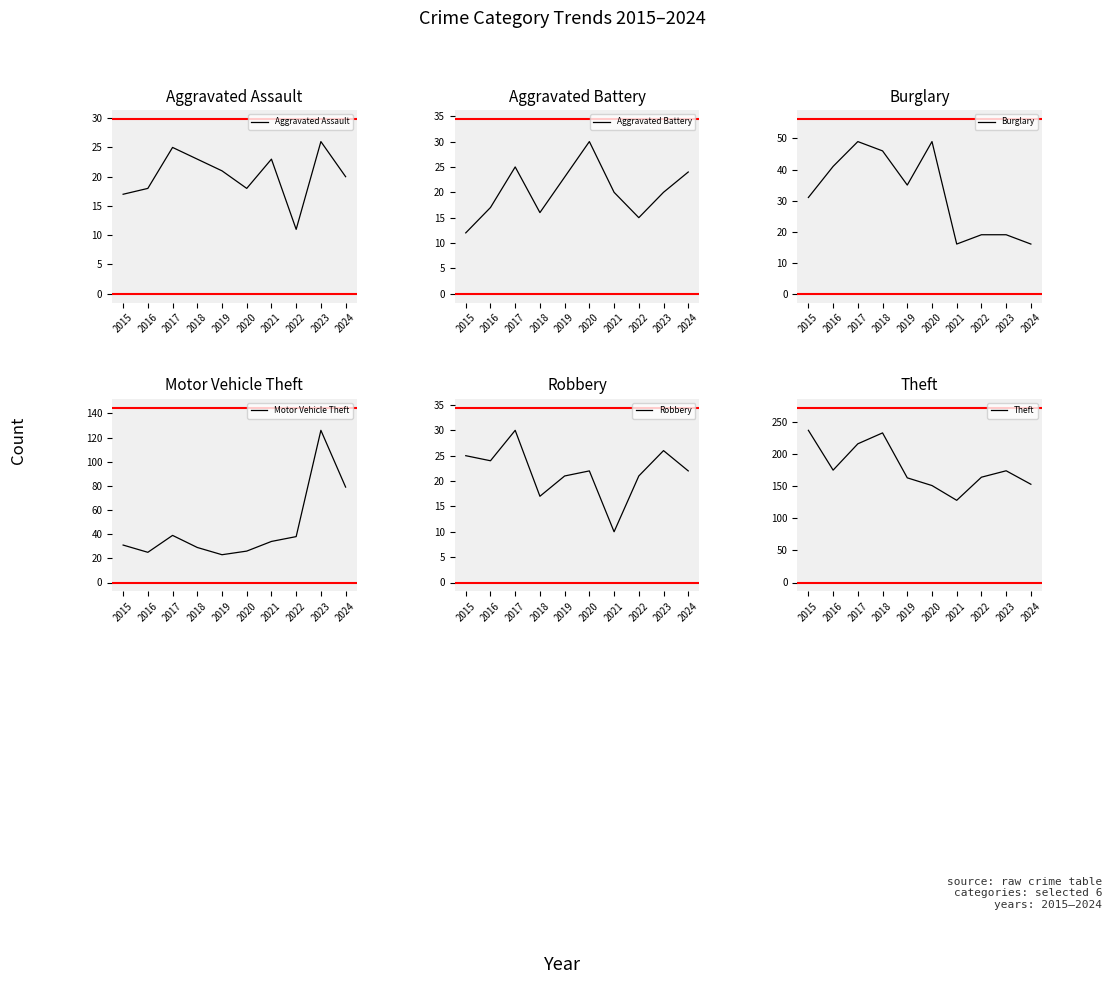

Which category has the highest value across all series?

2015